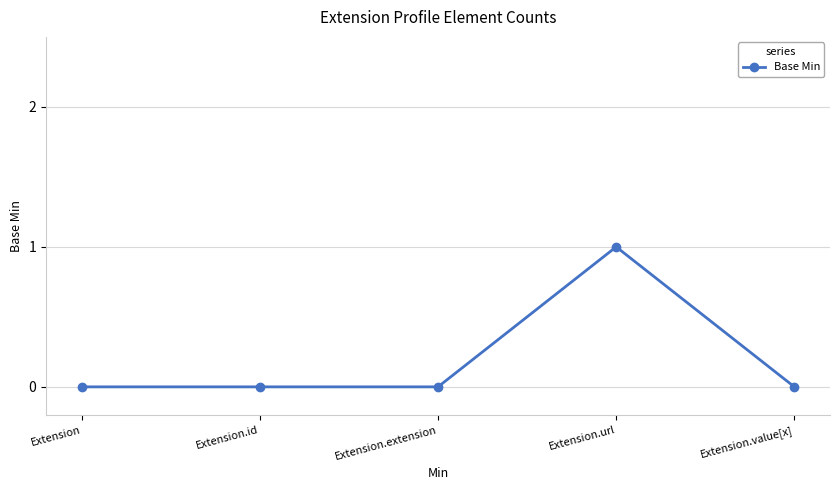

What position from the left is Extension.url?

4